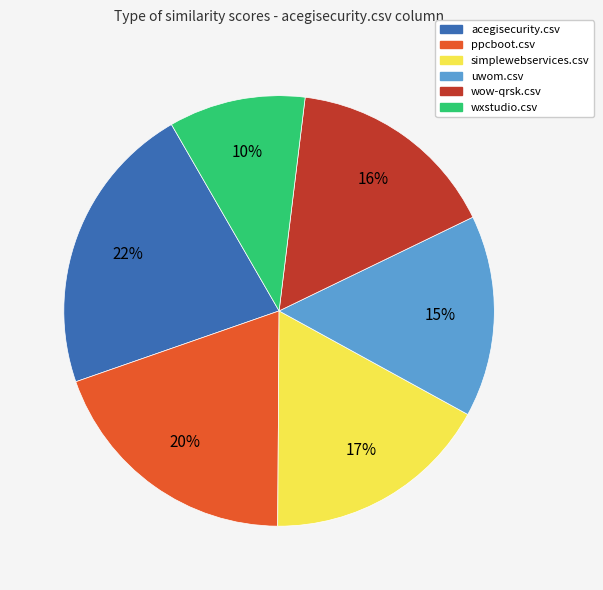

To the nearest percent, what is the combined percentage of wxstudio.csv and ppcboot.csv?

30%